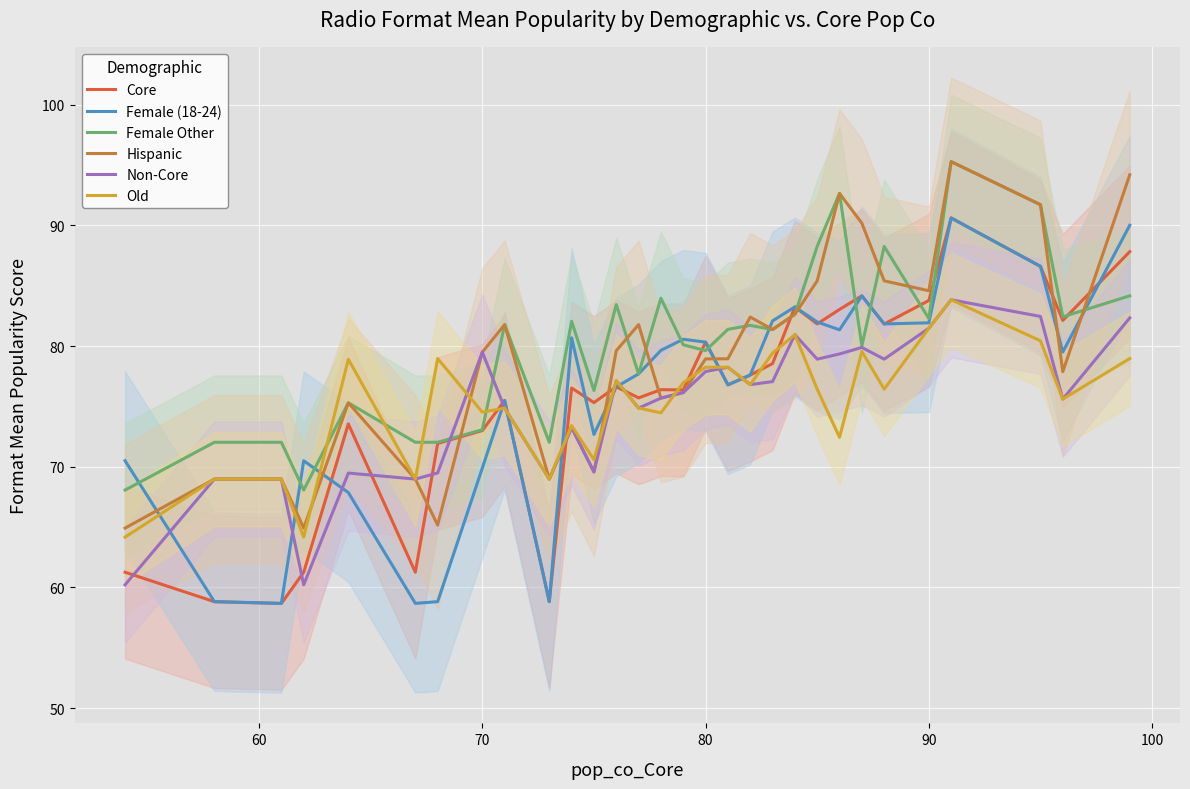

How many data points in Hispanic are less than 79?

15